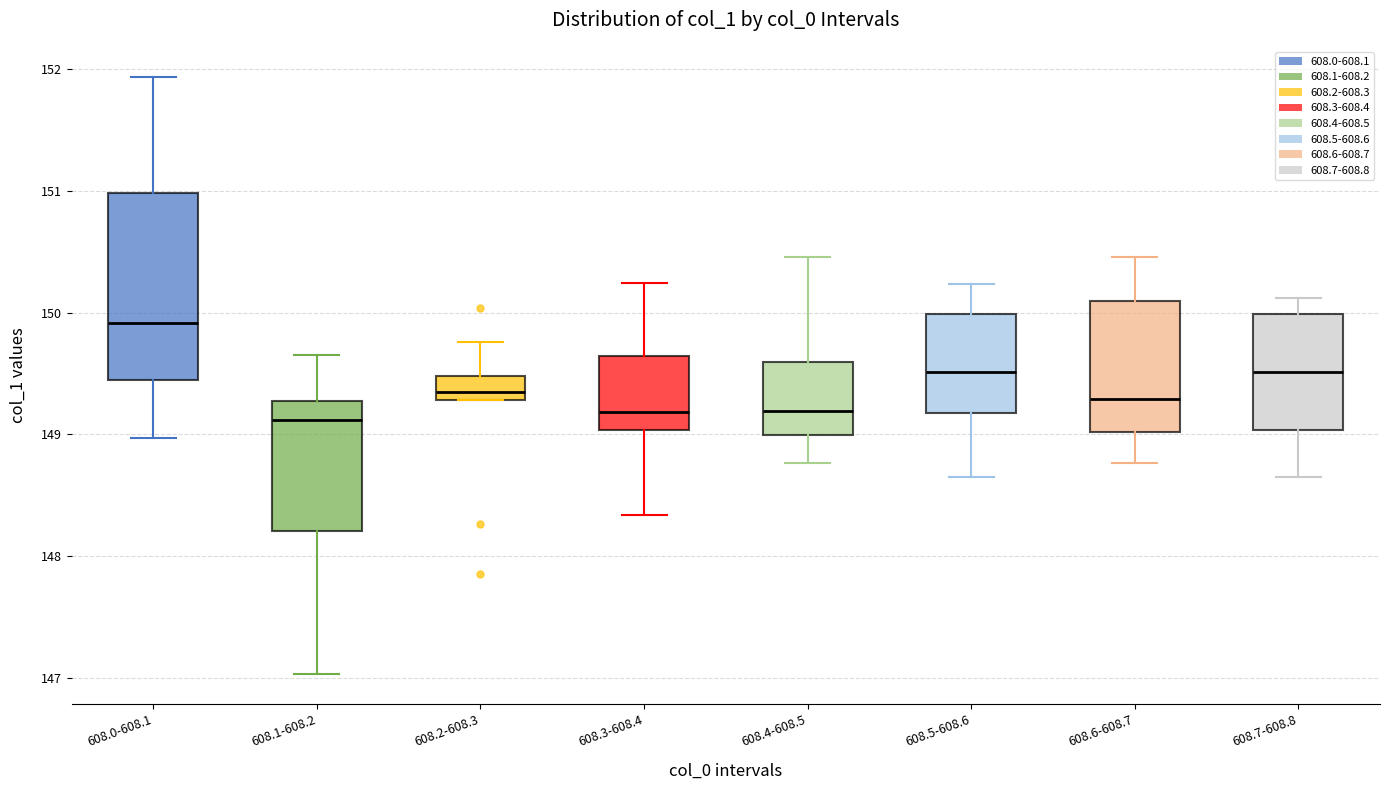

Where does the median line of the box for 608.0-608.1 sit on the y-axis? The values are not printed on the chart, so give them approximately, as read against the axis.

149.9